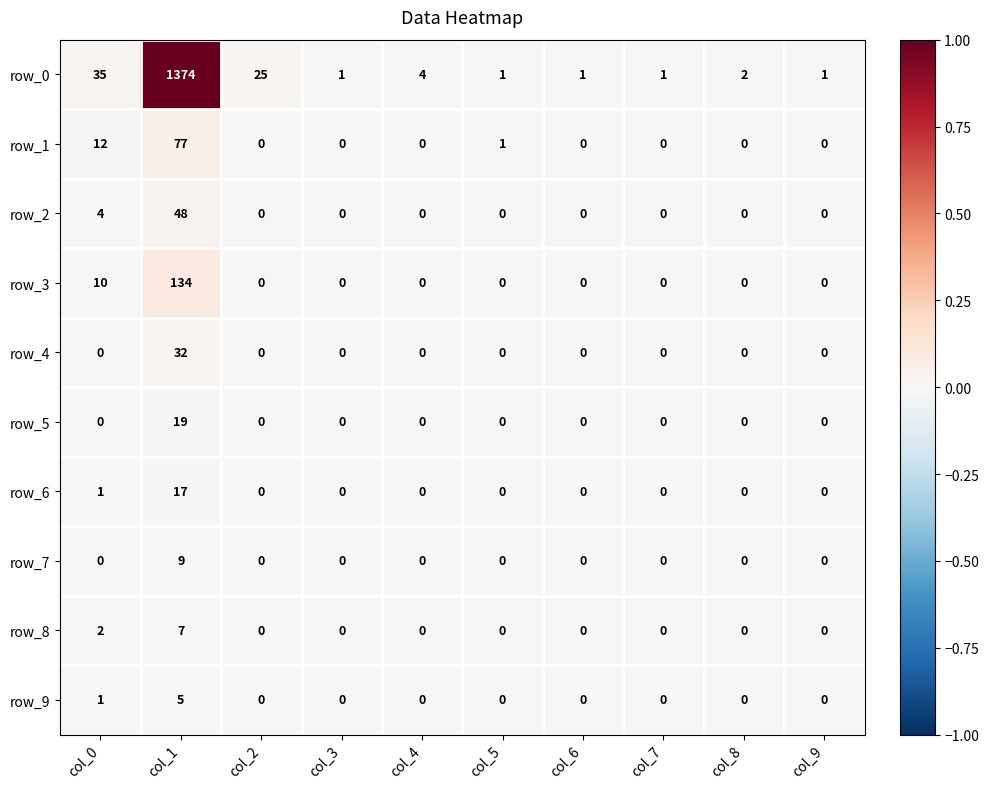

Which series has the largest range (max minus min)?

row_0